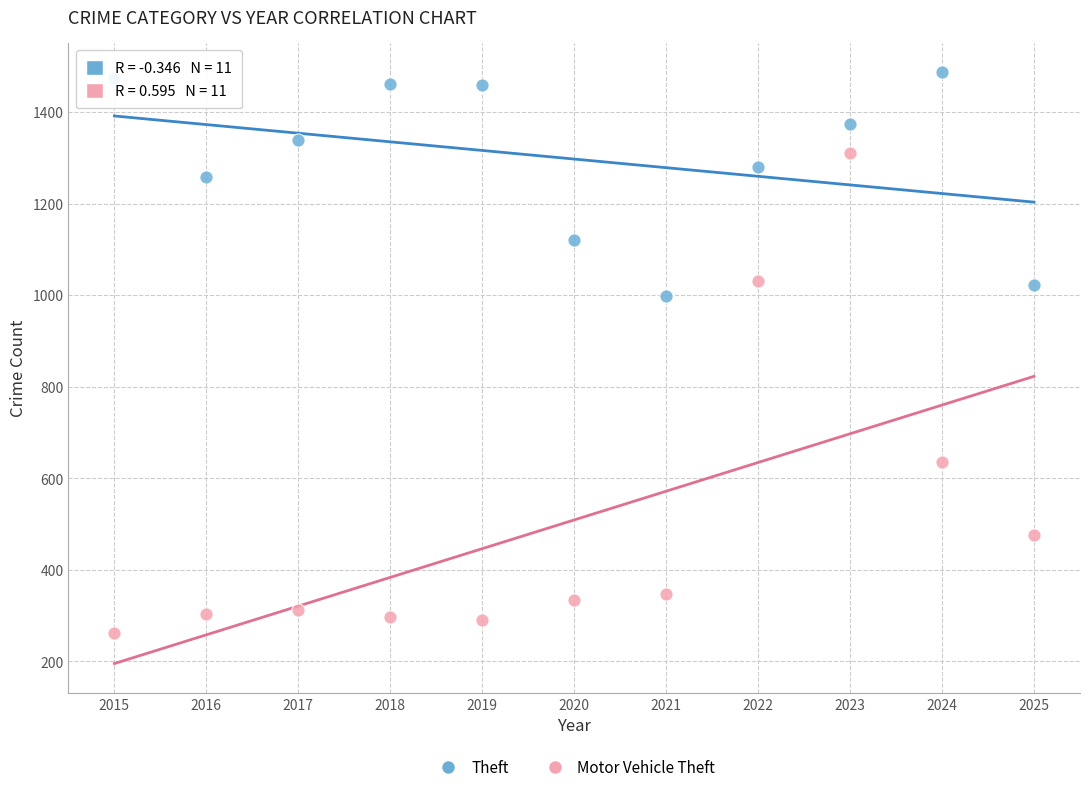

Which series has the largest Y range (max minus min)?

Motor Vehicle Theft